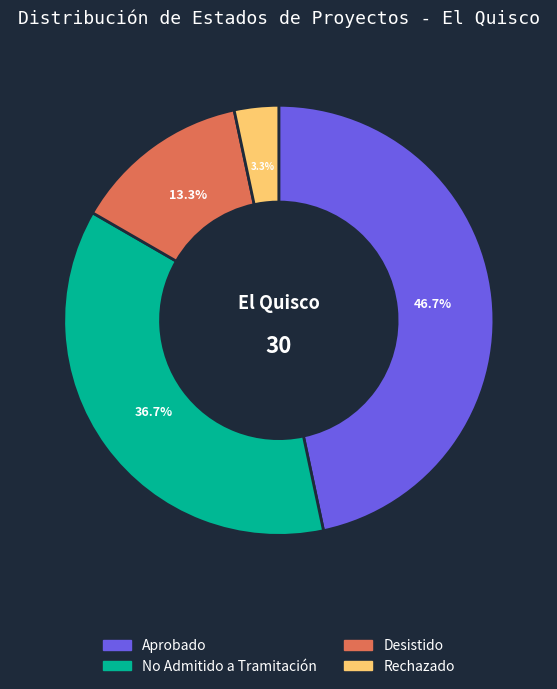

To the nearest percent, what portion does Aprobado represent?

47%